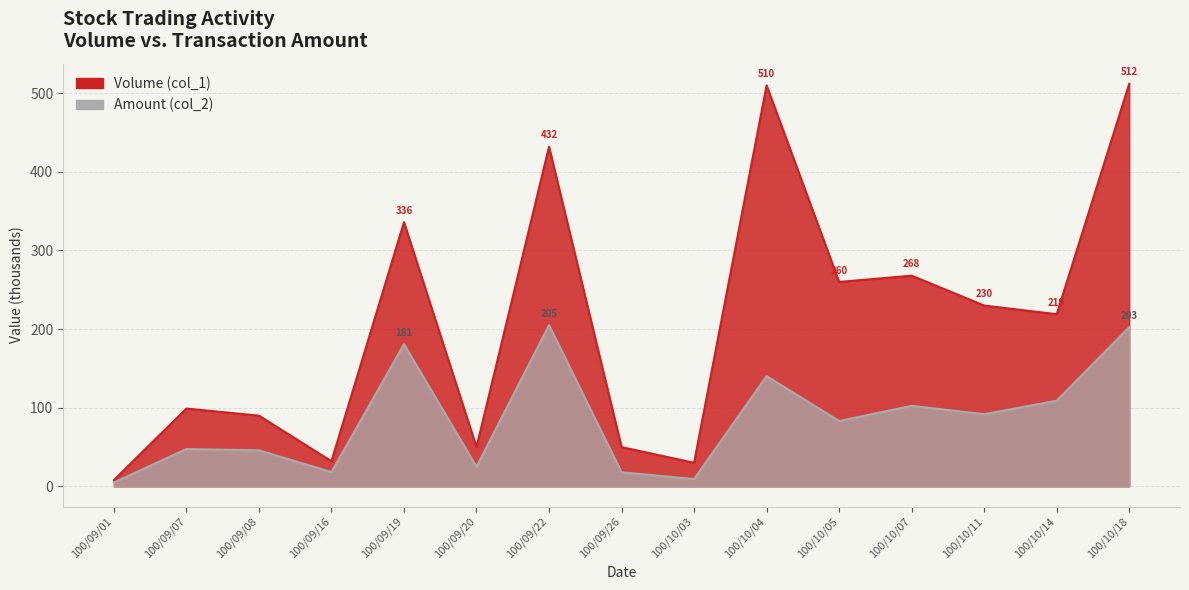

Rank the series by their average value, from lowest to highest.

Amount (col_2), Volume (col_1)